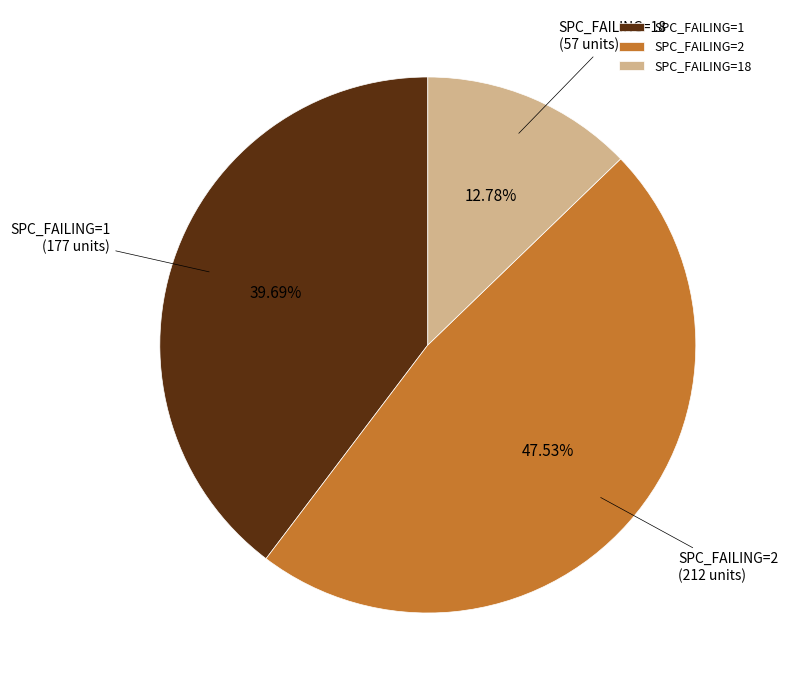

Which category has the smallest portion of the pie?

SPC_FAILING=18